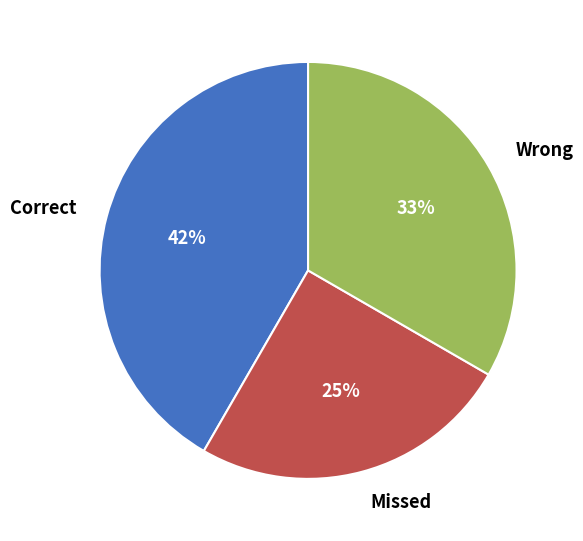

How many segments does this pie chart have?

3